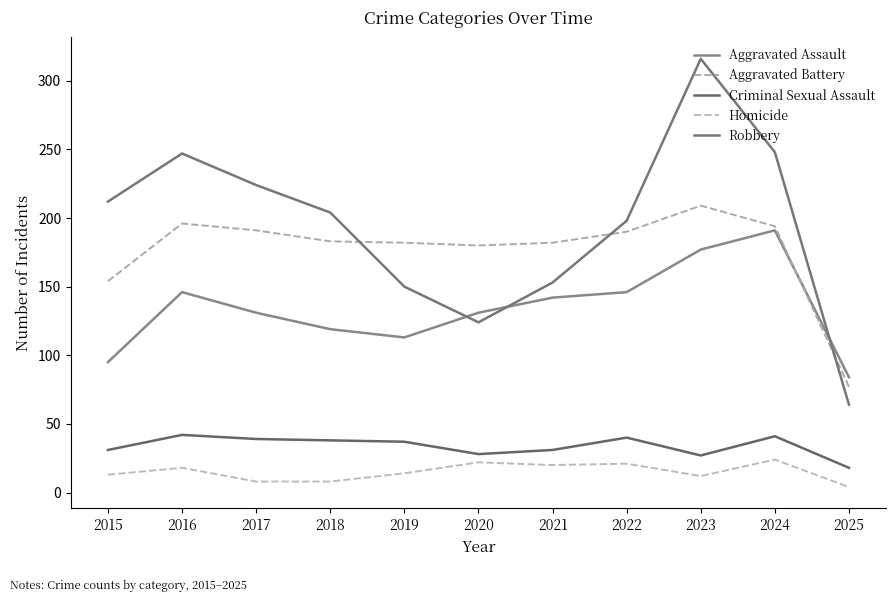

Is it true that Robbery equals 212 at 2015?

True